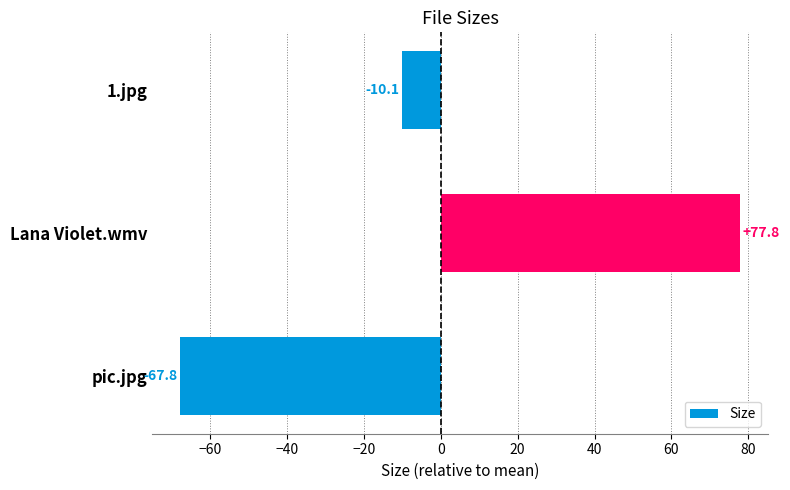

What is the difference between the values at 1.jpg and Lana Violet.wmv?

87.9